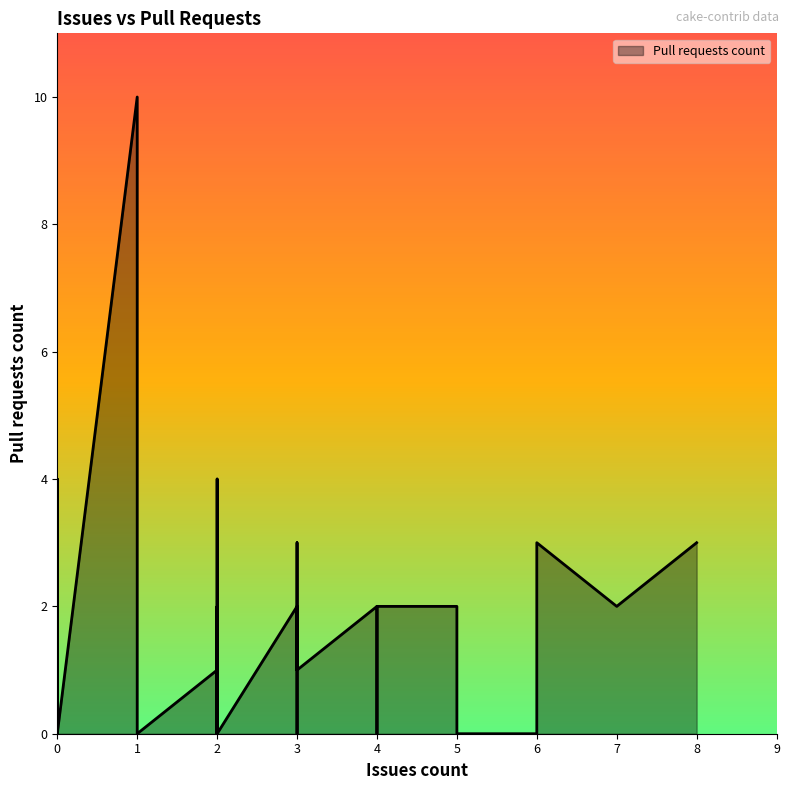

Which label corresponds to the largest value in the chart?

1